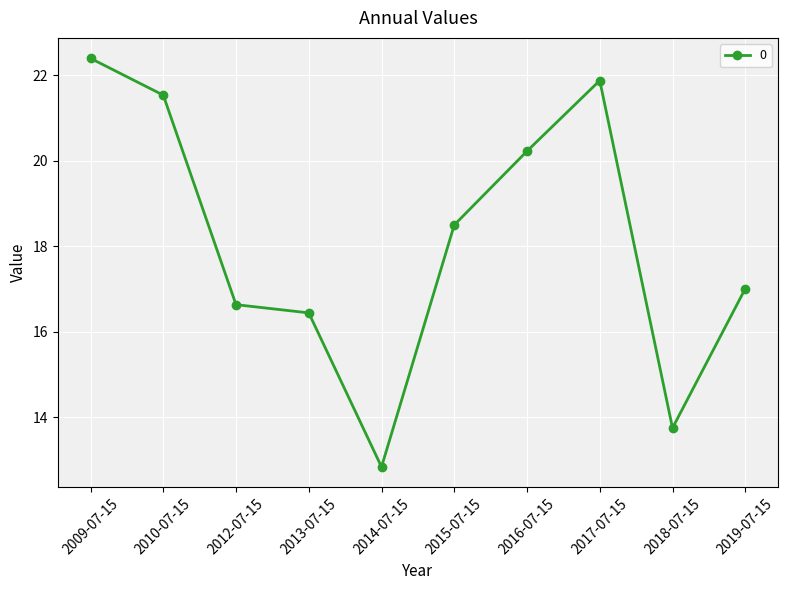

What is the value of the 9th point from the left?

13.8